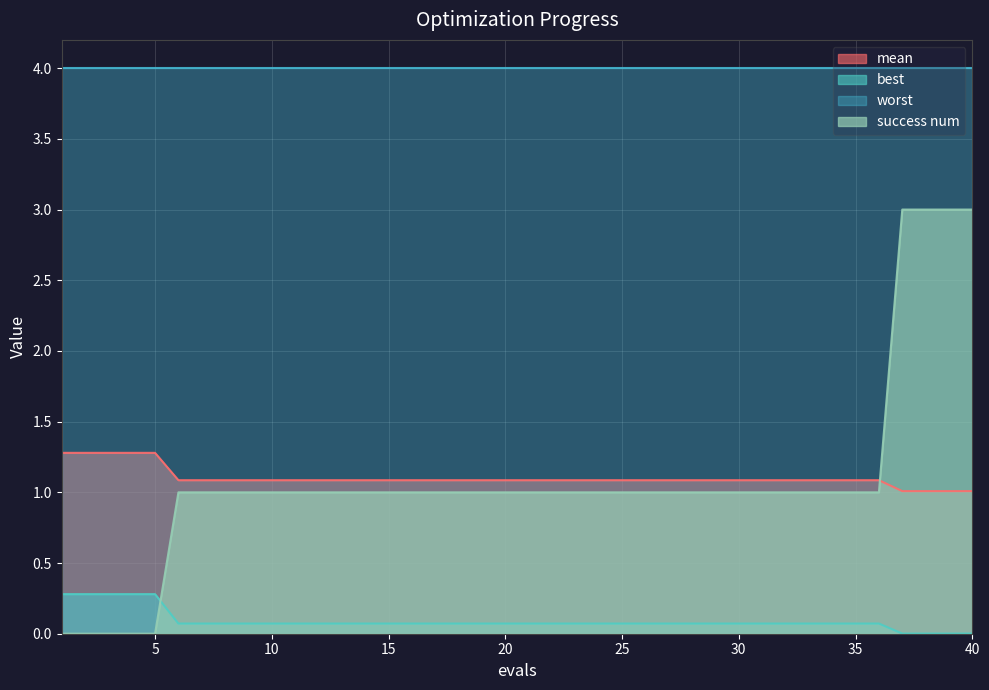

Between 20 and 27, which series saw the biggest shift?

mean